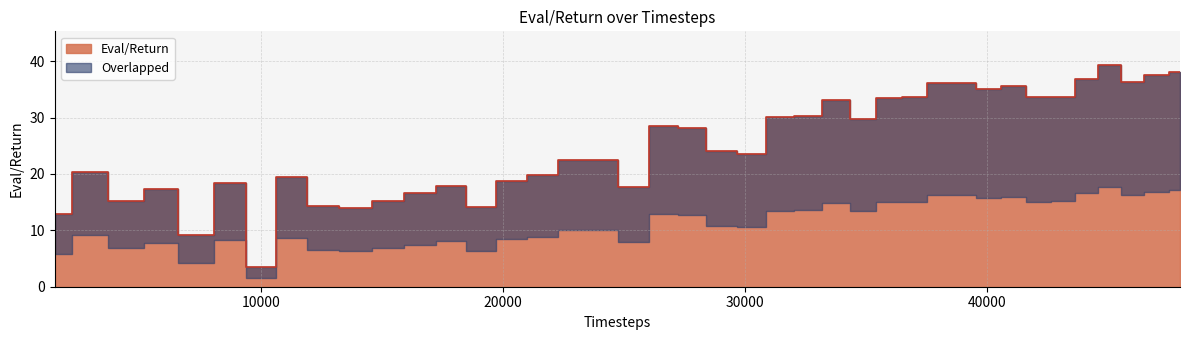

What is the value of the 6th point from the left?

18.4